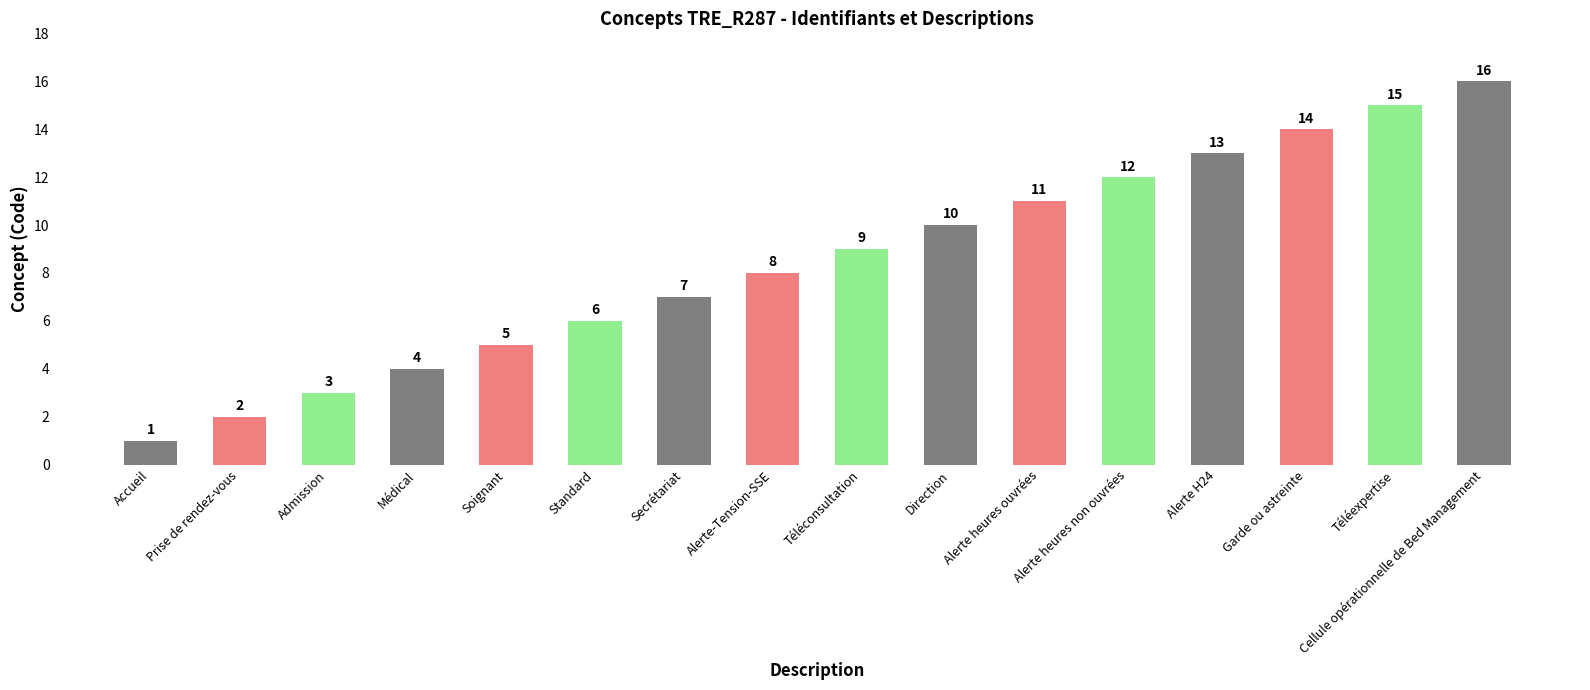

Reading left to right, transcribe all the data shown in this chart.

Accueil=1	Prise de rendez-vous=2	Admission=3	Médical=4	Soignant=5	Standard=6	Secrétariat=7	Alerte-Tension-SSE=8	Téléconsultation=9	Direction=10	Alerte heures ouvrées=11	Alerte heures non ouvrées=12	Alerte H24=13	Garde ou astreinte=14	Téléexpertise=15	Cellule opérationnelle de Bed Management=16